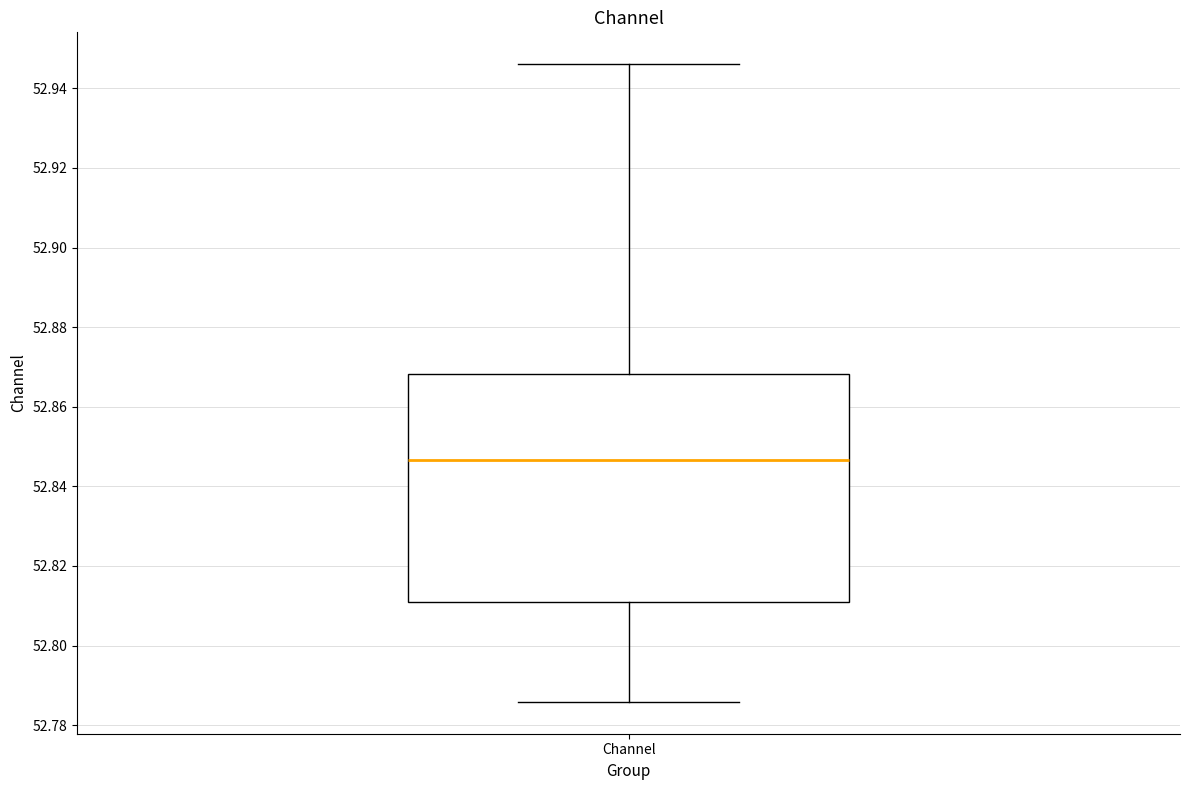

Where is the lower edge of the box for Channel on the y-axis? The values are not printed on the chart, so give them approximately, as read against the axis.

52.810